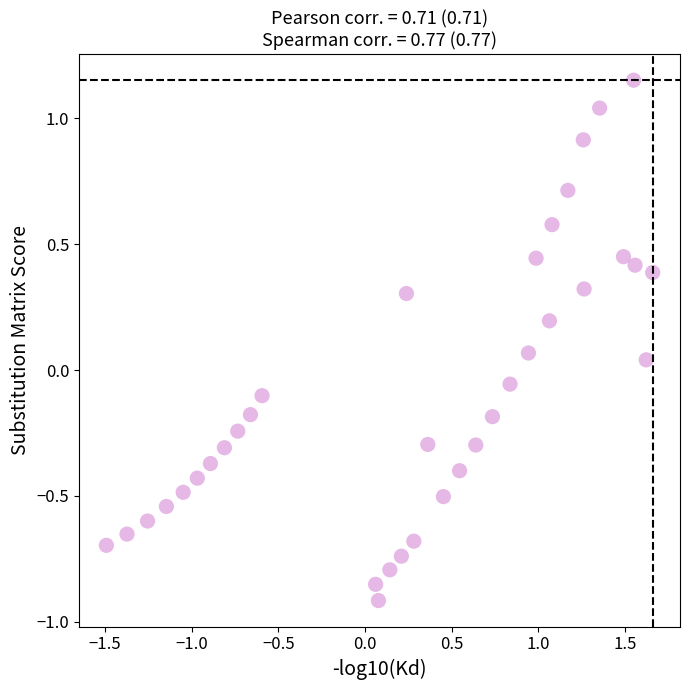

What is the range of Y values (max minus min)?

2.1